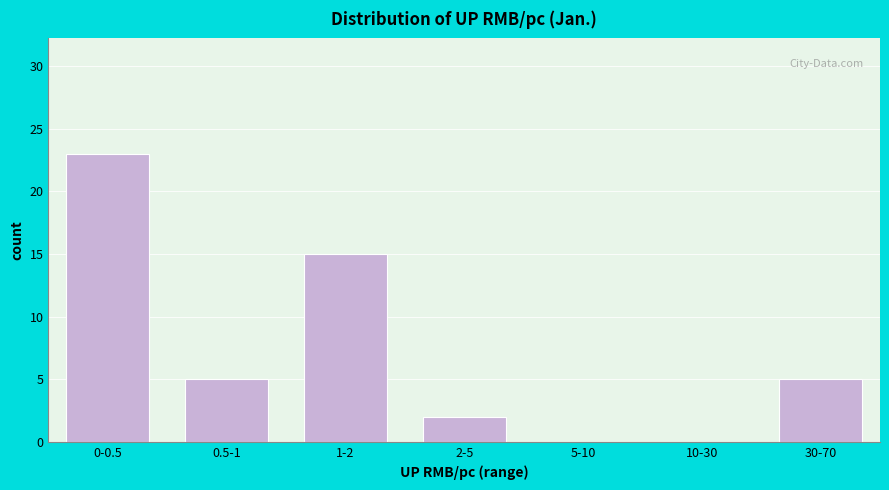

Reading left to right, transcribe all the data shown in this chart.

0-0.5=23	0.5-1=5	1-2=15	2-5=2	5-10=0	10-30=0	30-70=5